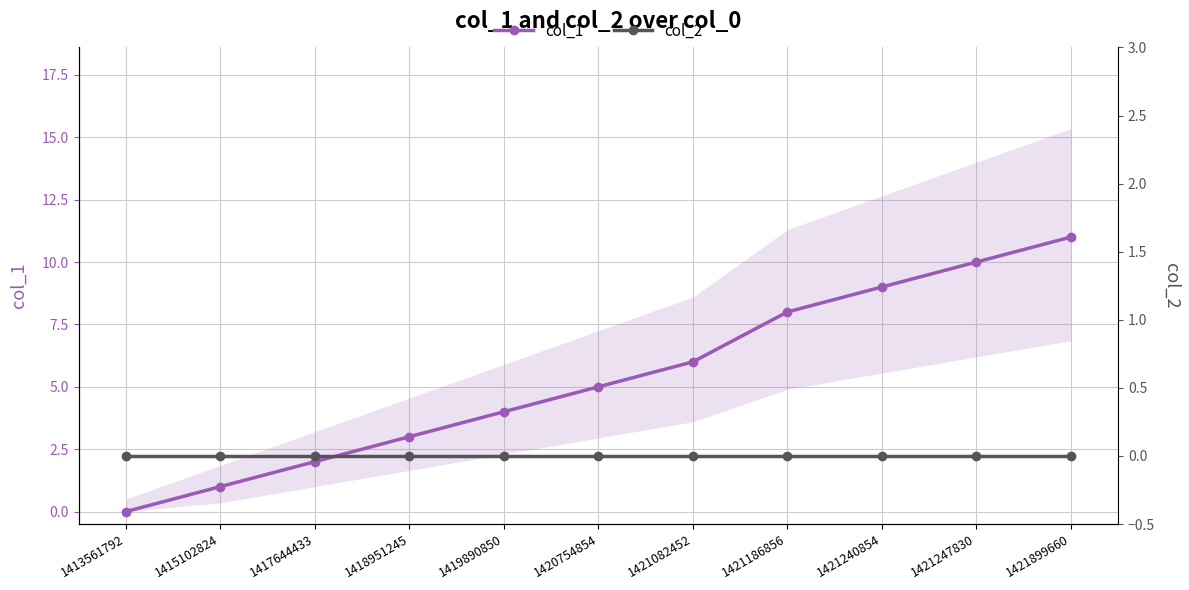

How many positive values does the col_1 series have?

10